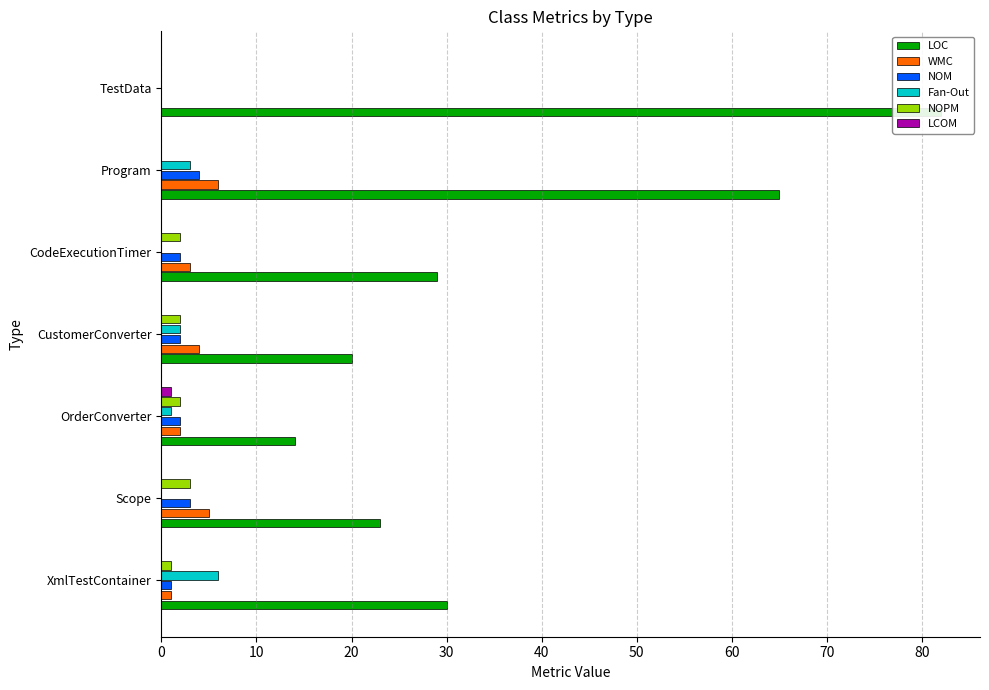

How many distinct data groups are displayed?

6